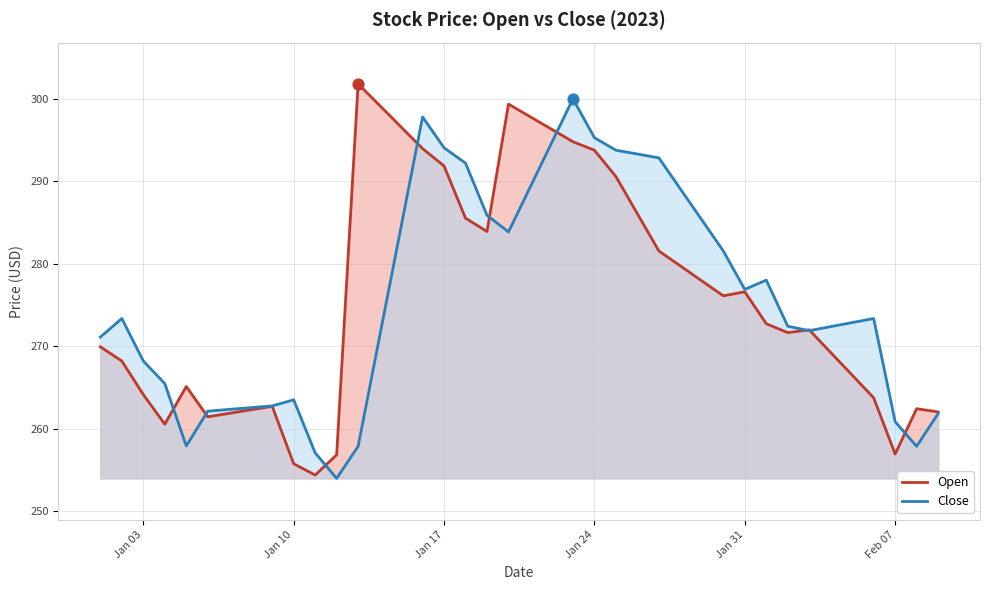

What are all the series names shown in the legend?

Open, Close